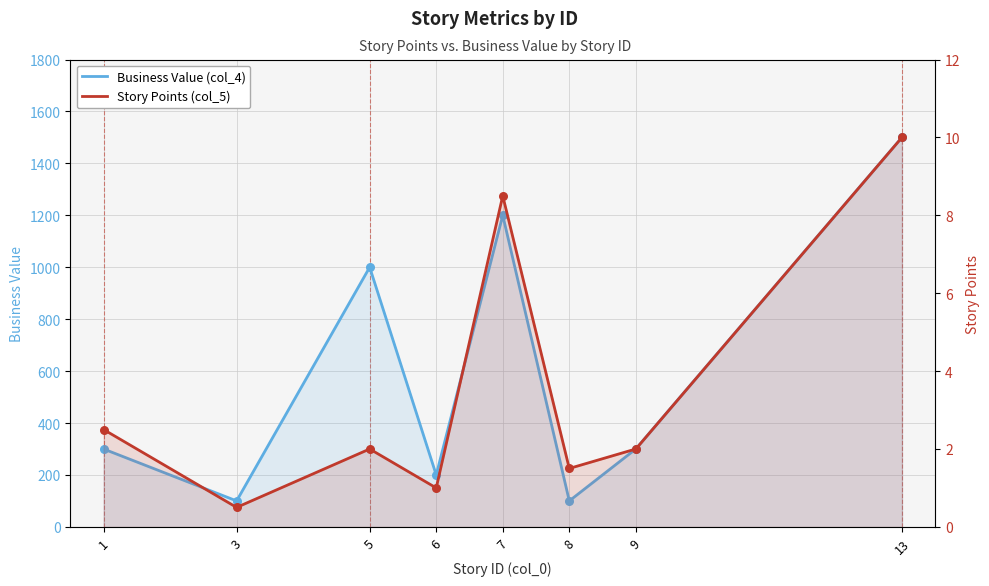

Which series has the largest Y range (max minus min)?

Business Value (col_4)